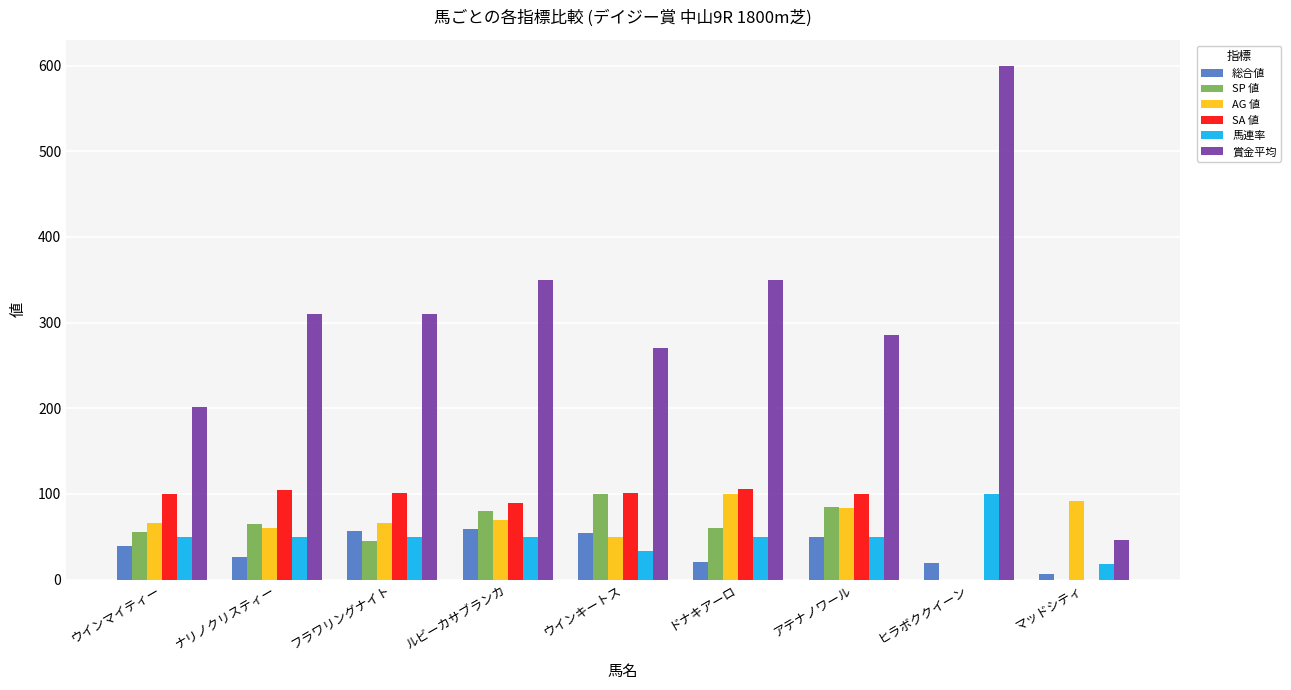

Is it true that 総合値 equals 80 at フラワリングナイト?

False